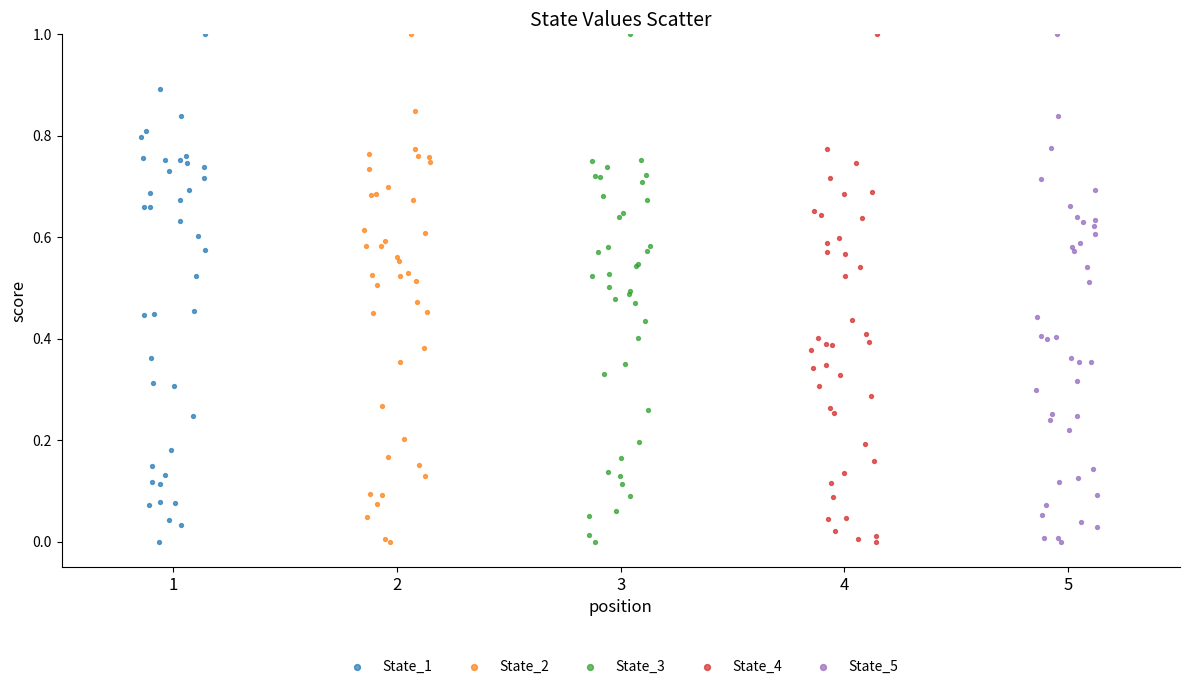

What are all the series names shown in the legend?

State_1, State_2, State_3, State_4, State_5